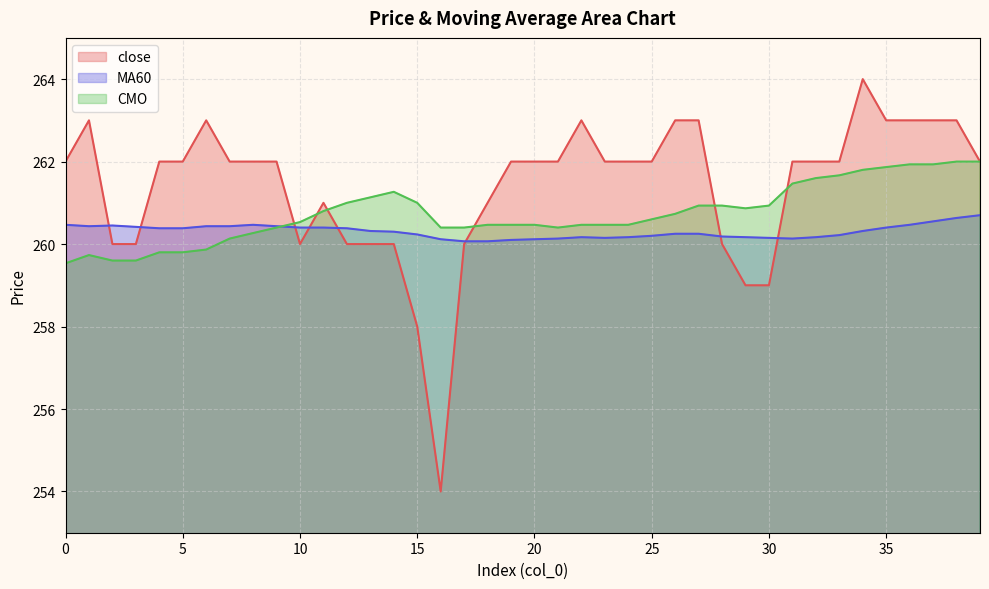

How many lines are shown in the chart?

3